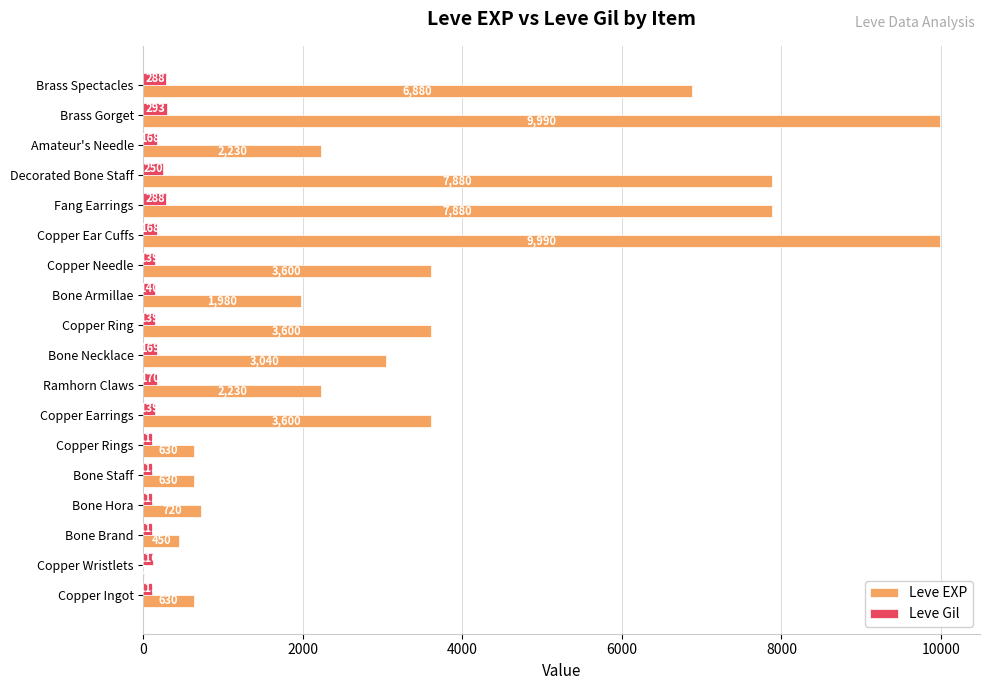

Is it true that Leve EXP equals 3104 at Bone Armillae?

False